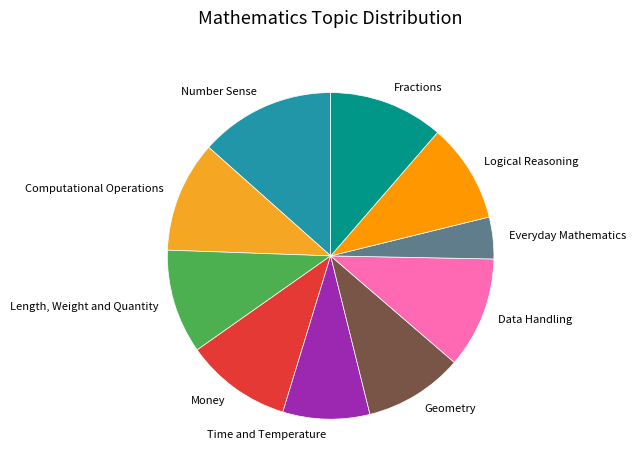

Which has a higher value, Everyday Mathematics or Number Sense?

Number Sense